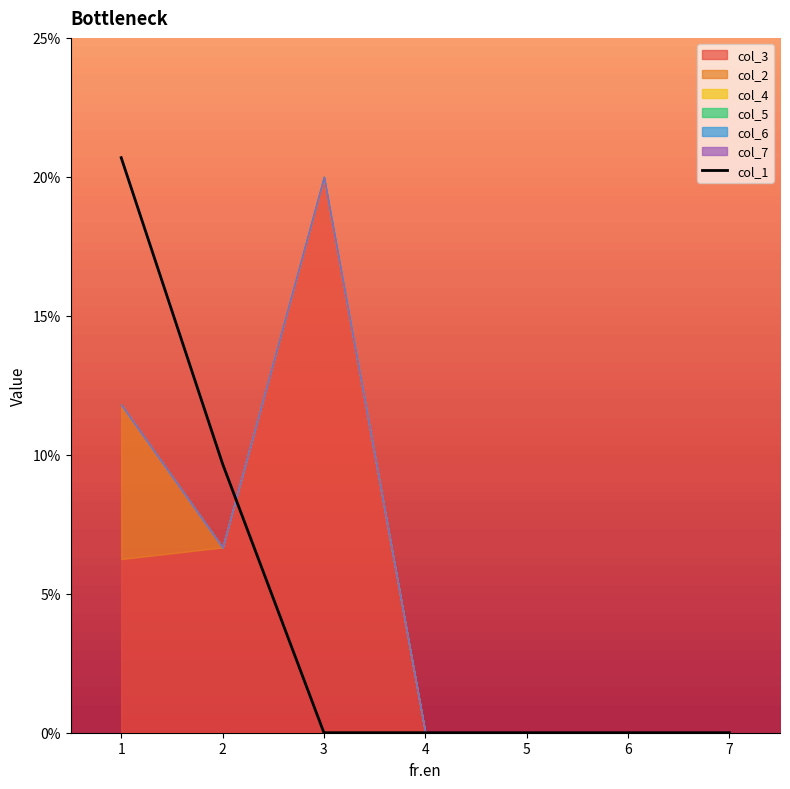

True or false: the data has more than 0 interior local peaks.

False